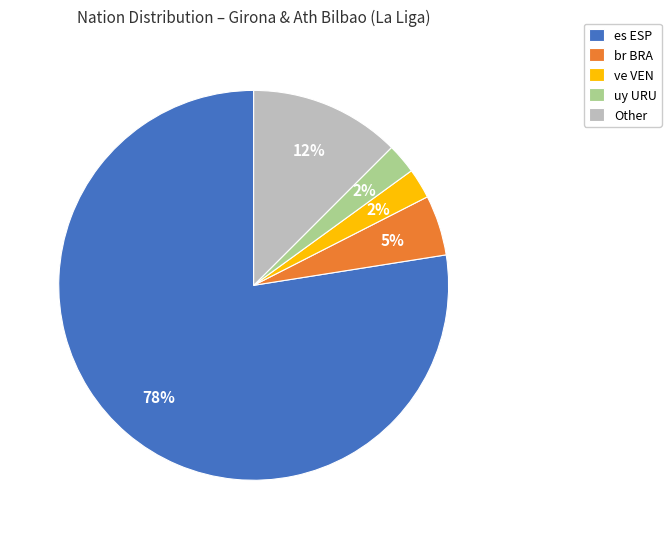

True or false: Other accounts for 19% of the total.

False